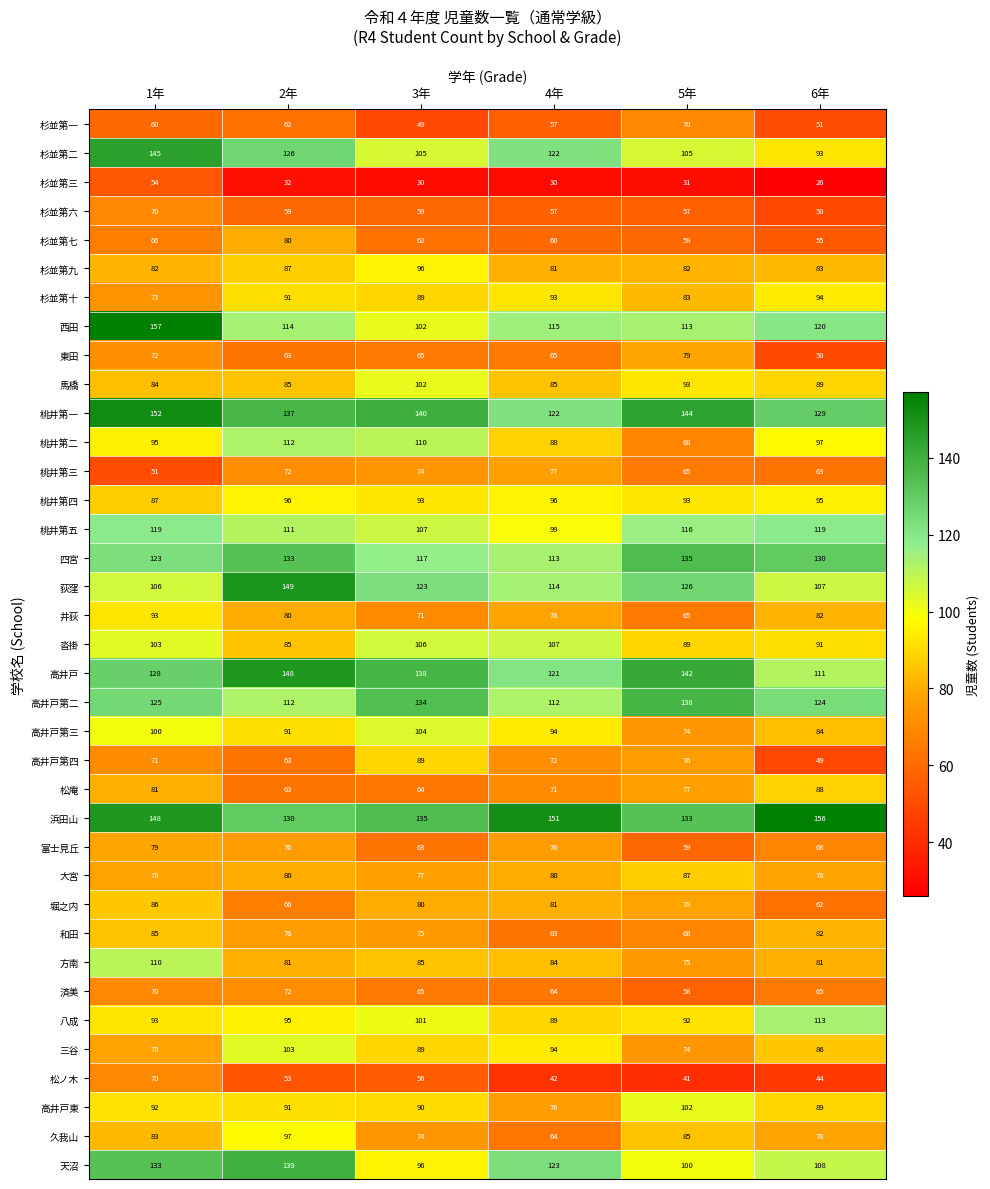

Which series has the widest spread of values?

西田